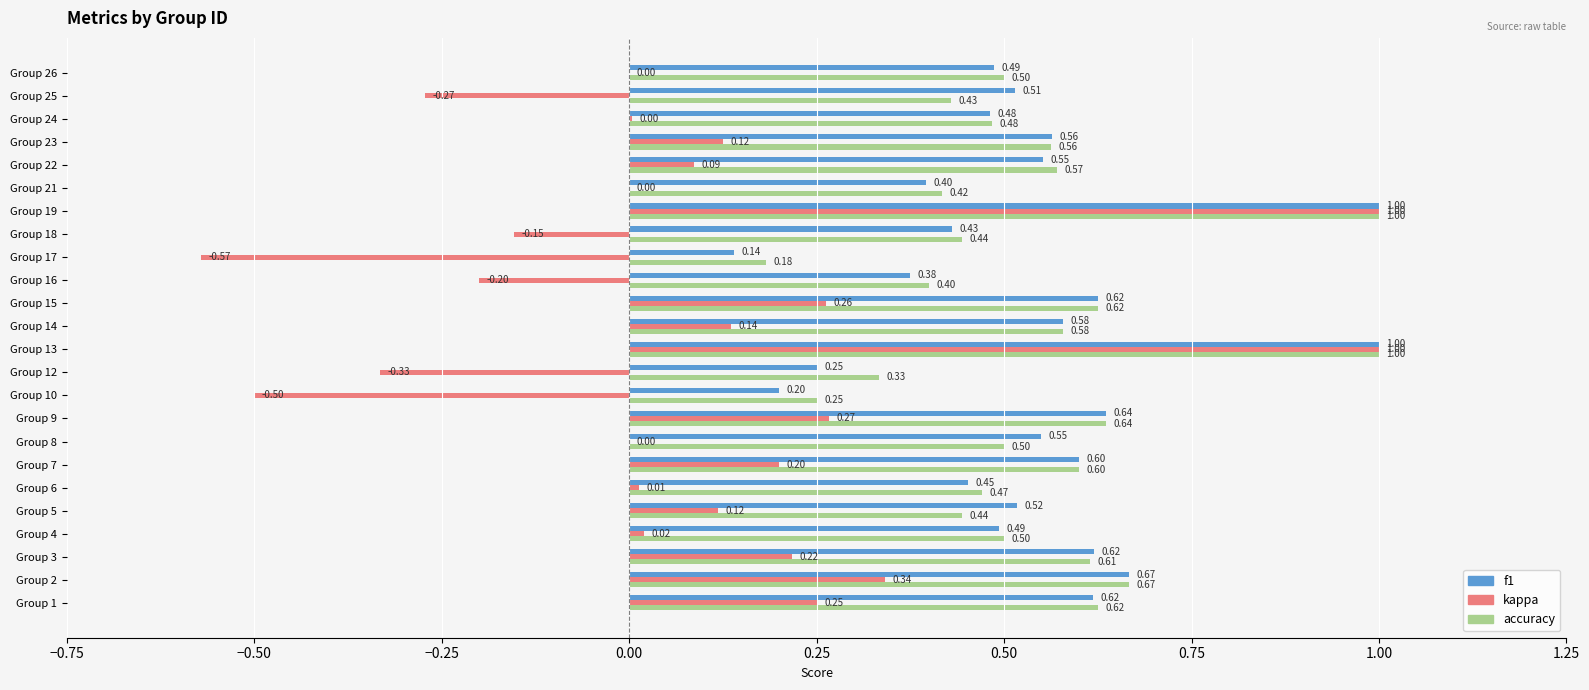

Which series has the largest total across all categories?

accuracy